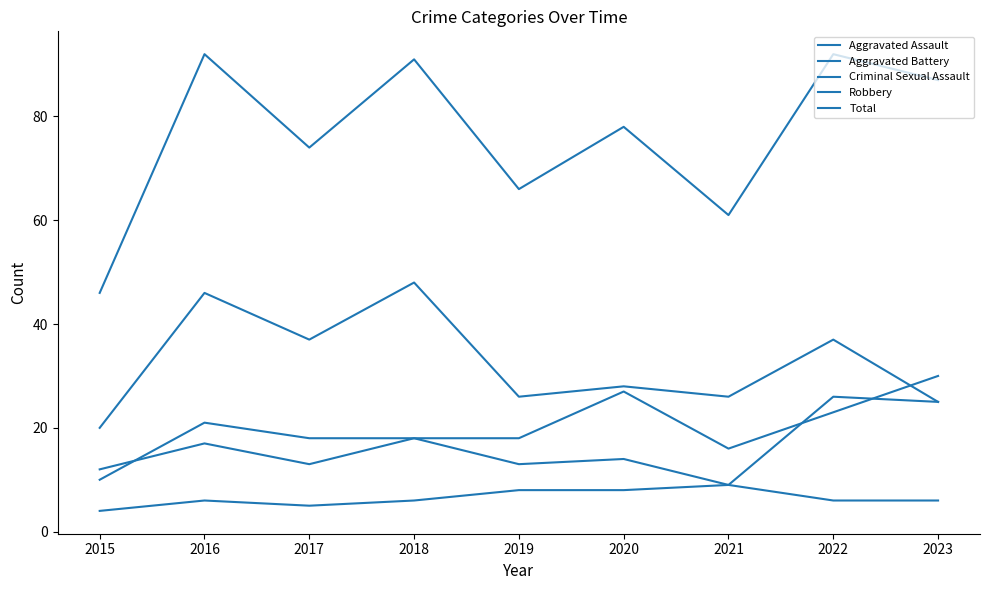

Which has a higher value, 2020 or 2018?

2020